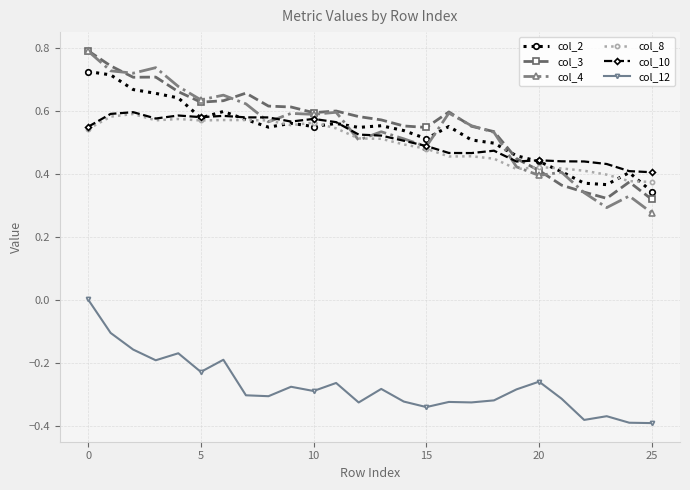

Which series has the largest range (max minus min)?

col_4